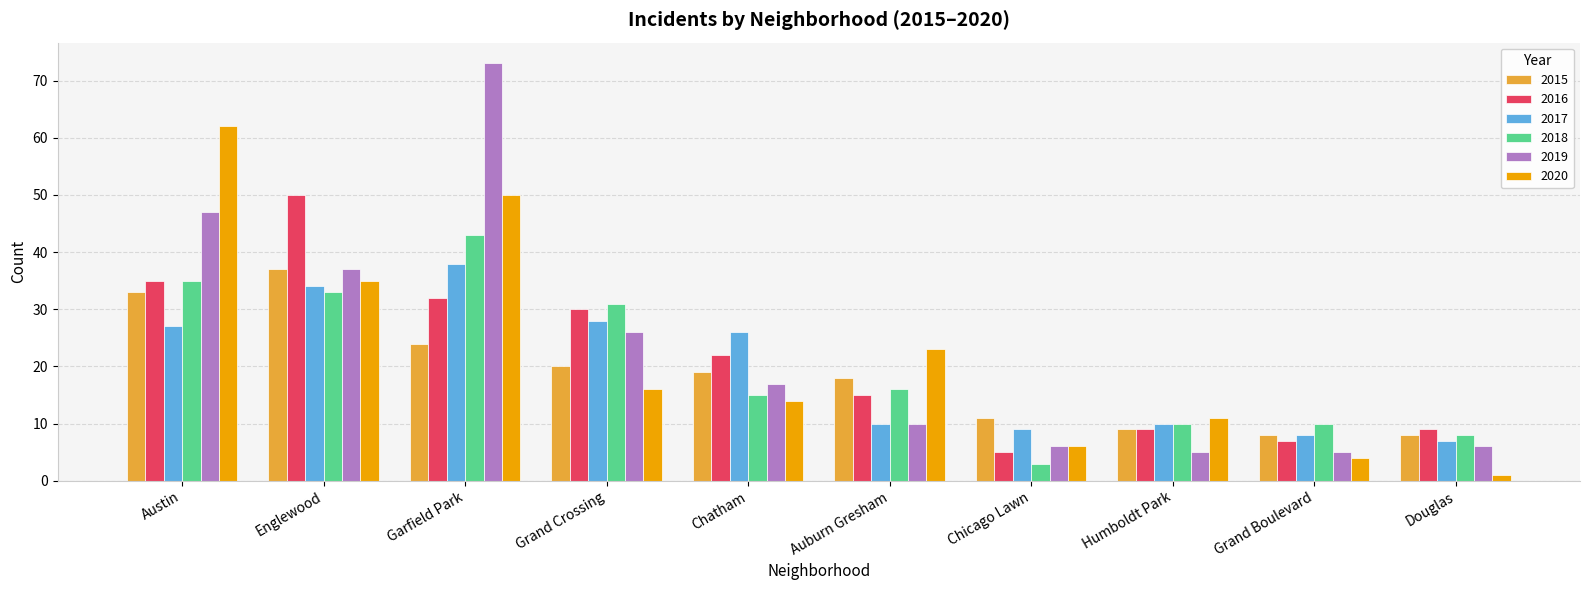

Rank the series by their maximum value, from highest to lowest.

2019, 2020, 2016, 2018, 2017, 2015